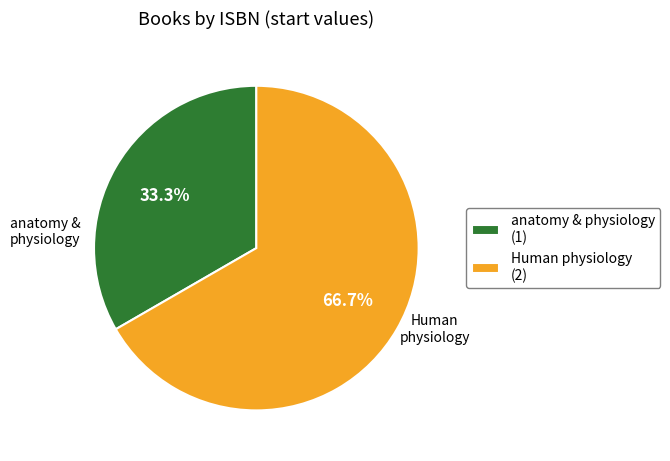

Which category has the smallest portion of the pie?

anatomy & physiology (1)